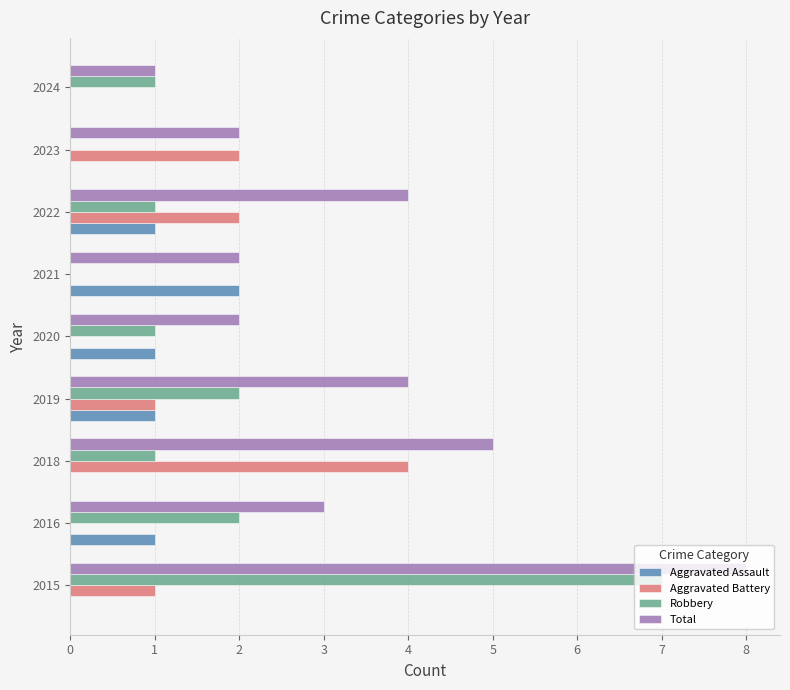

What is the sum of all Aggravated Battery values?

10